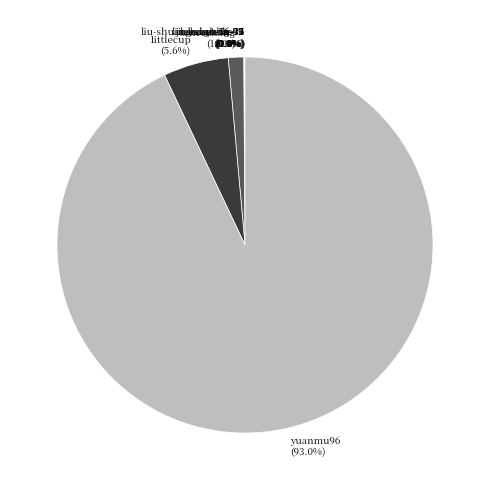

What is the largest slice in the pie chart?

yuanmu96